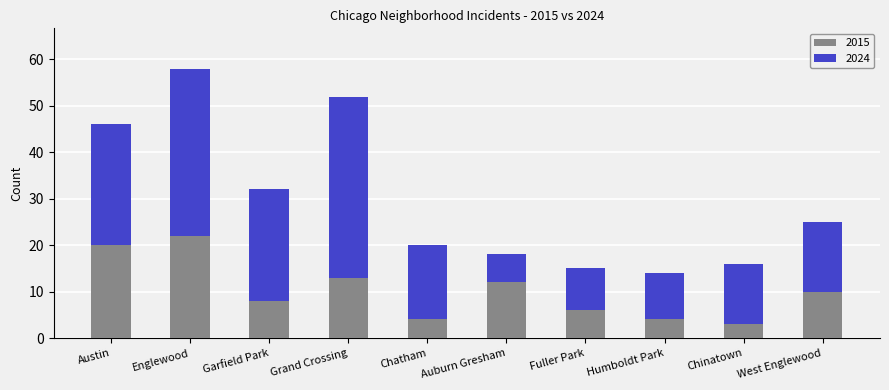

How many bars are there in total?

10